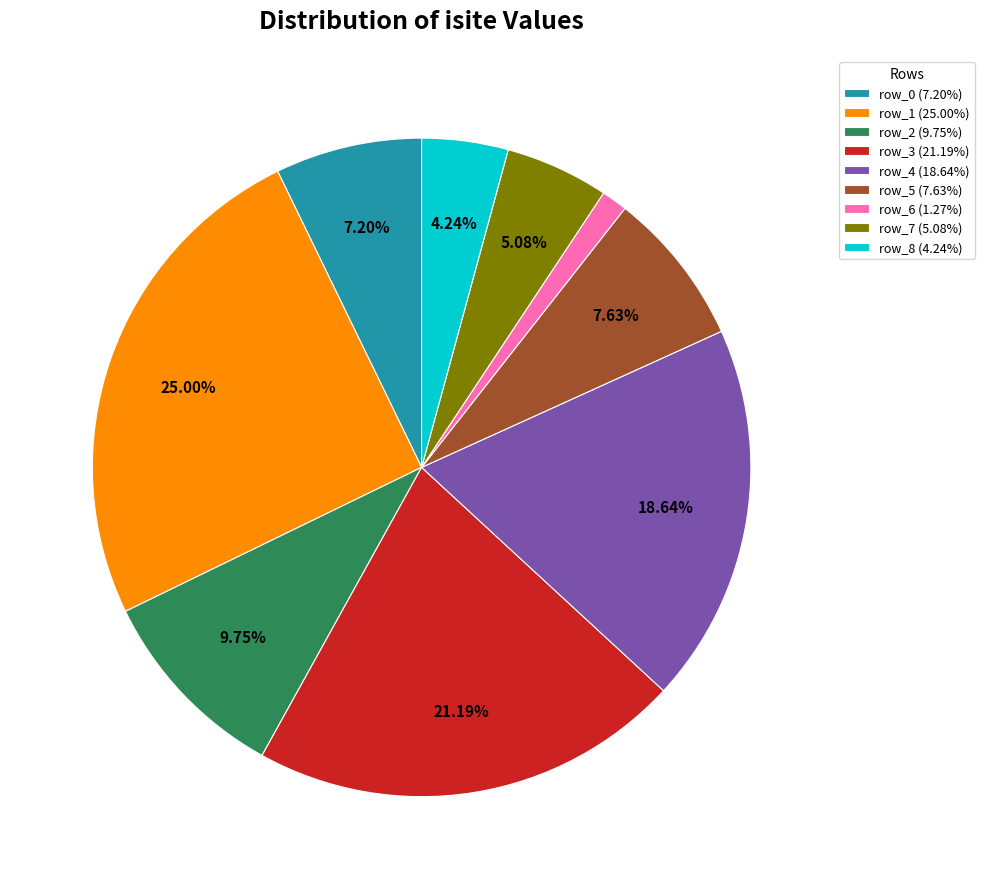

Is row_7 (5.08%) the majority of the pie?

No